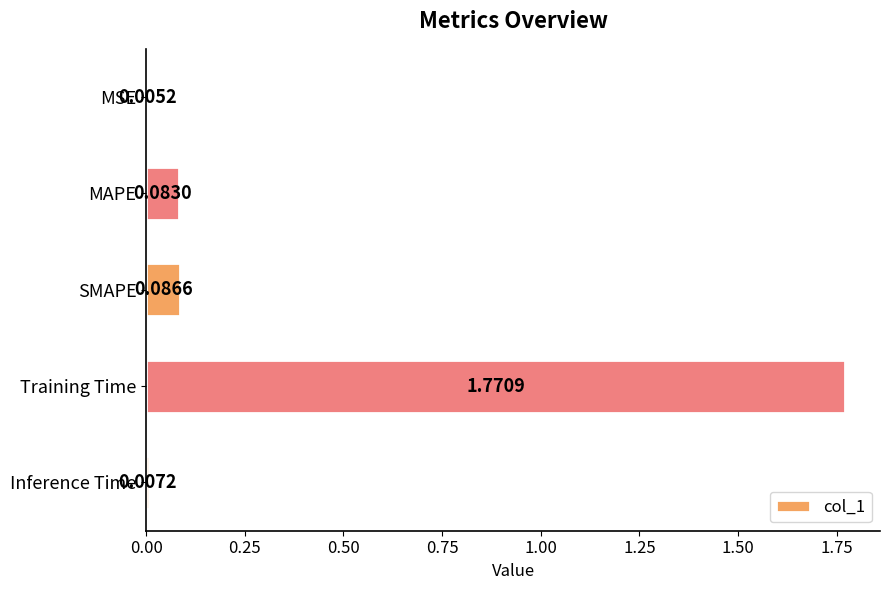

What is the average value?

0.4